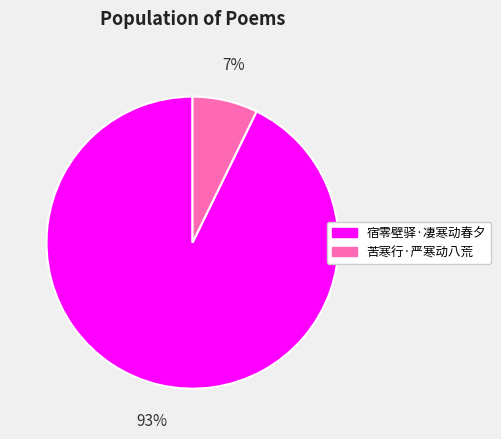

To the nearest percent, what percentage of the pie is 苦寒行·严寒动八荒?

7%